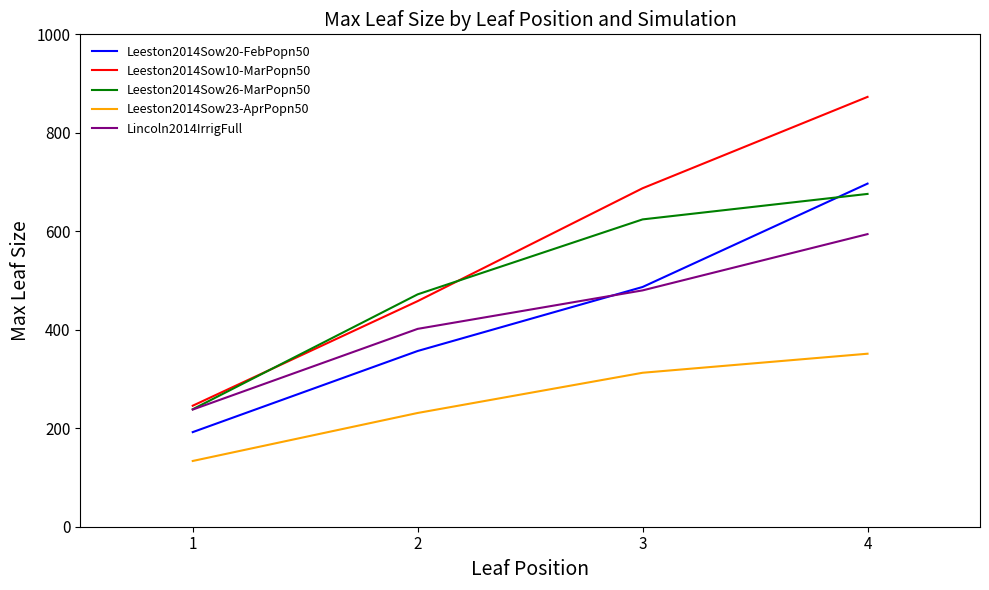

True or false: Leeston2014Sow23-AprPopn50 has more than 1 points higher than both neighbors.

False